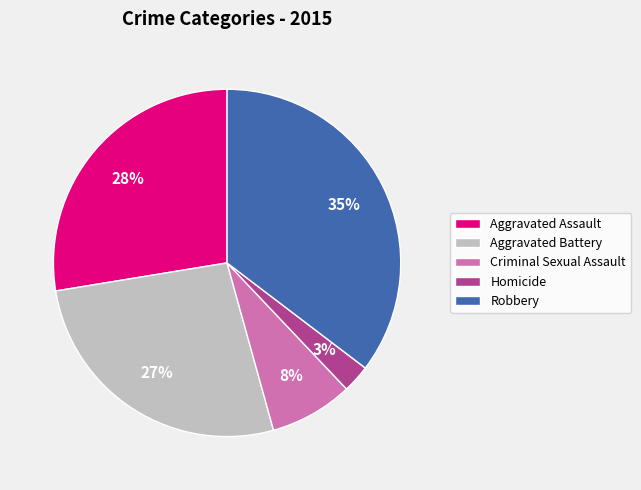

How many segments does this pie chart have?

5